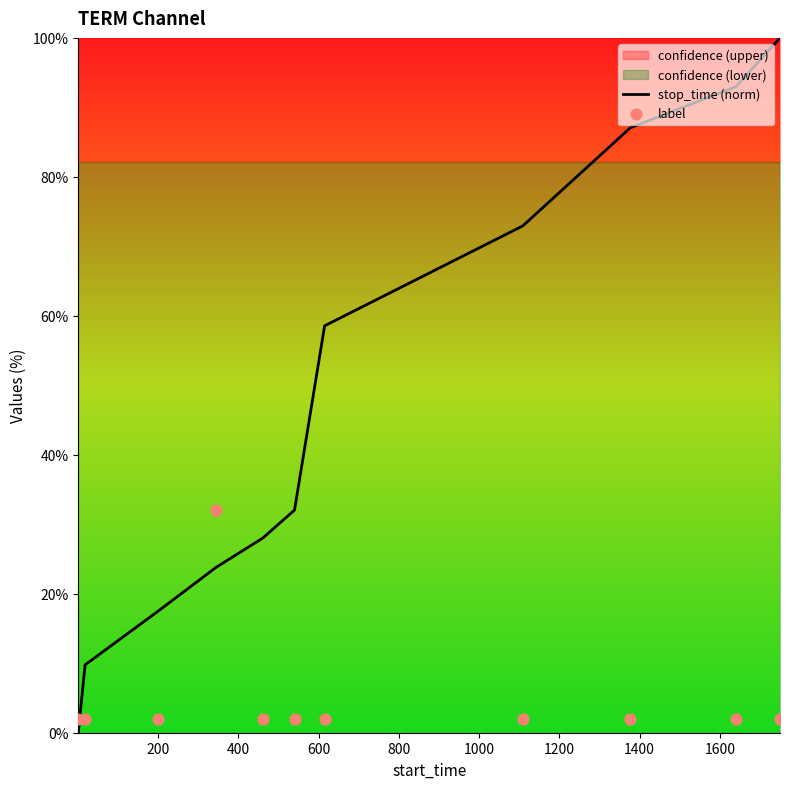

Which series reaches the minimum Y coordinate?

stop_time (norm)